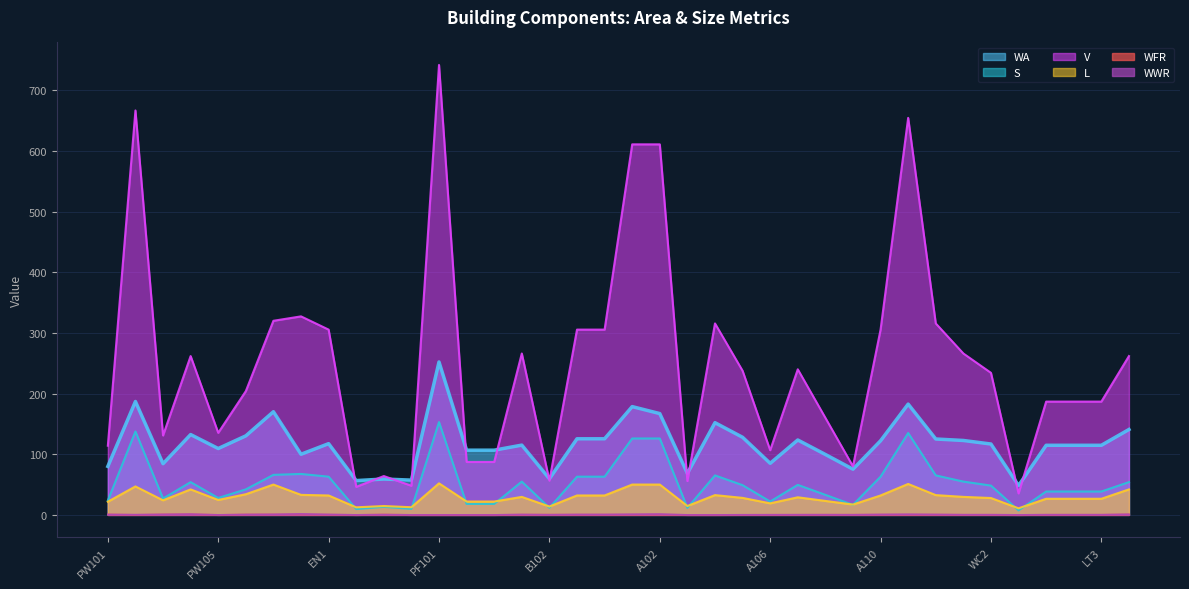

Which series has the widest spread of values?

V